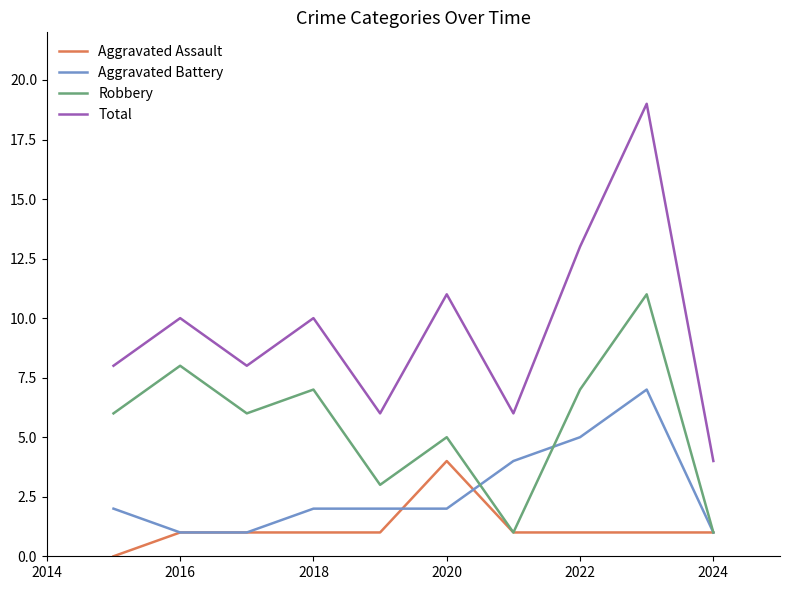

True or false: Robbery and Total intersect in this chart.

False